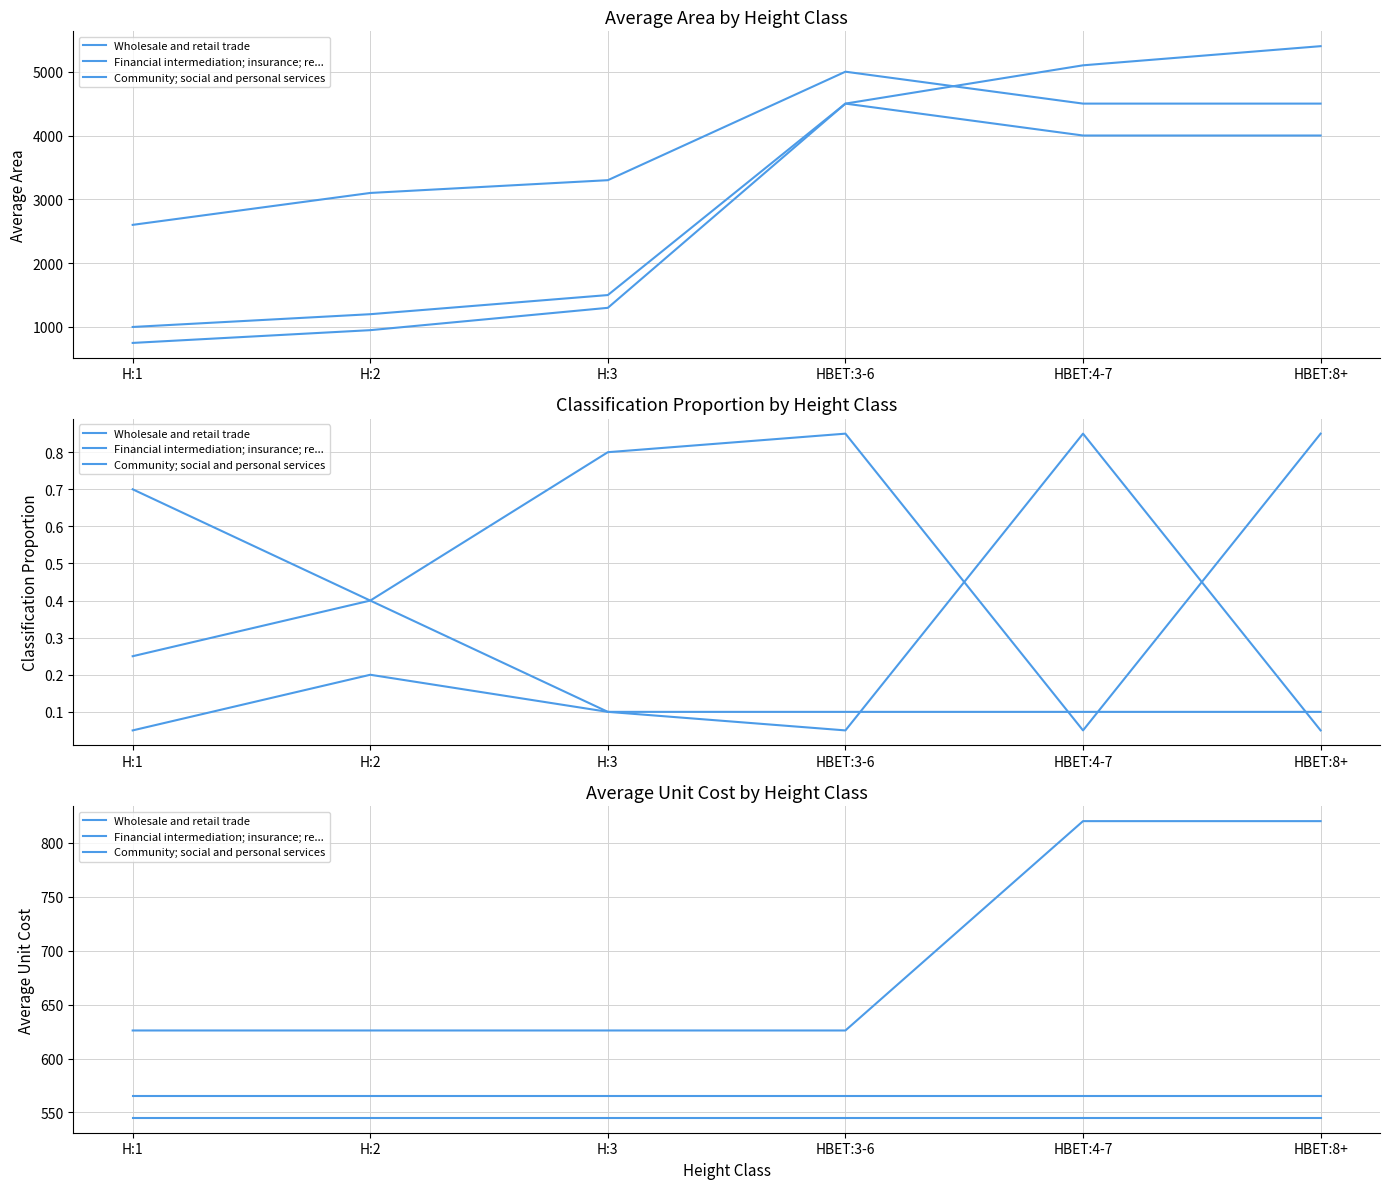

True or false: Financial intermediation; insurance; re... and Wholesale and retail trade cross at least once.

False